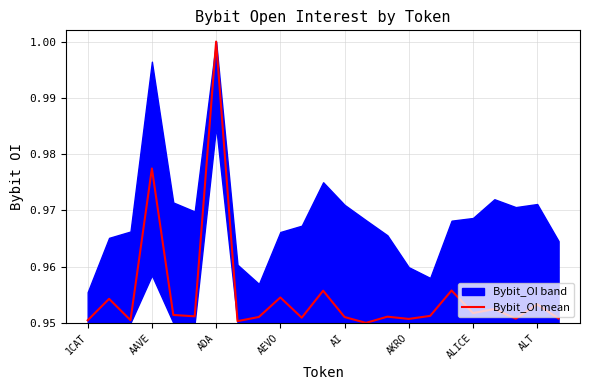

Which category has the highest value in the Bybit_OI mean series?

ADA